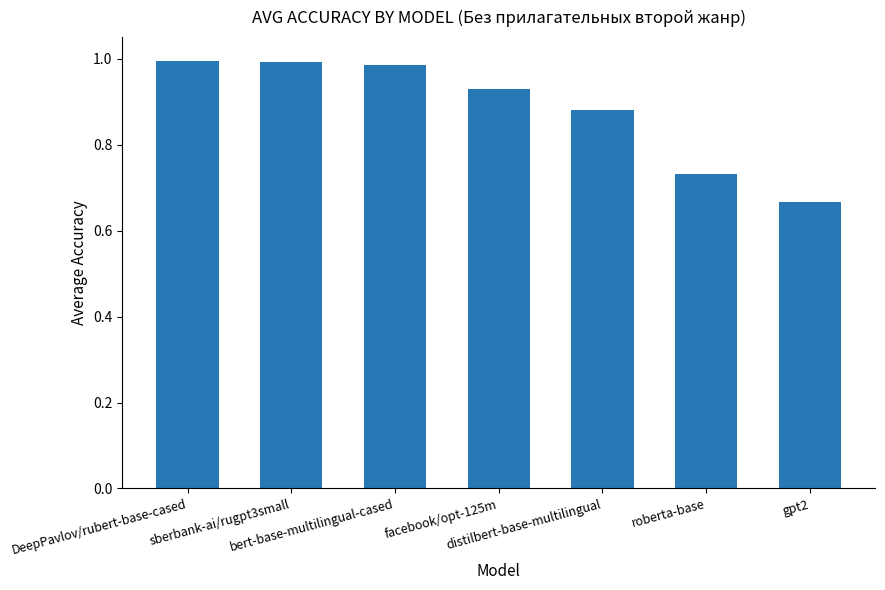

What is the label of the 2nd bar from the right?

roberta-base